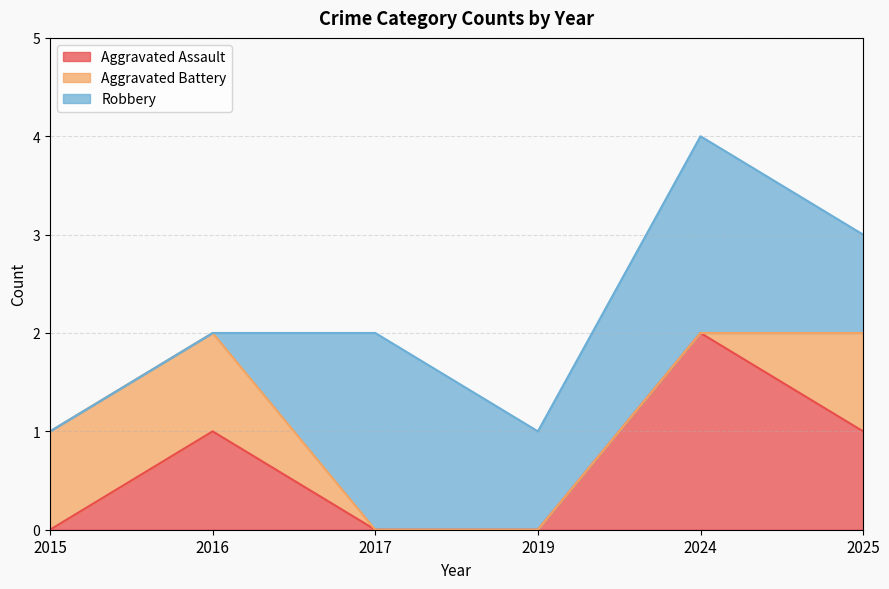

Between 2015 and 2017, which is larger?

2015